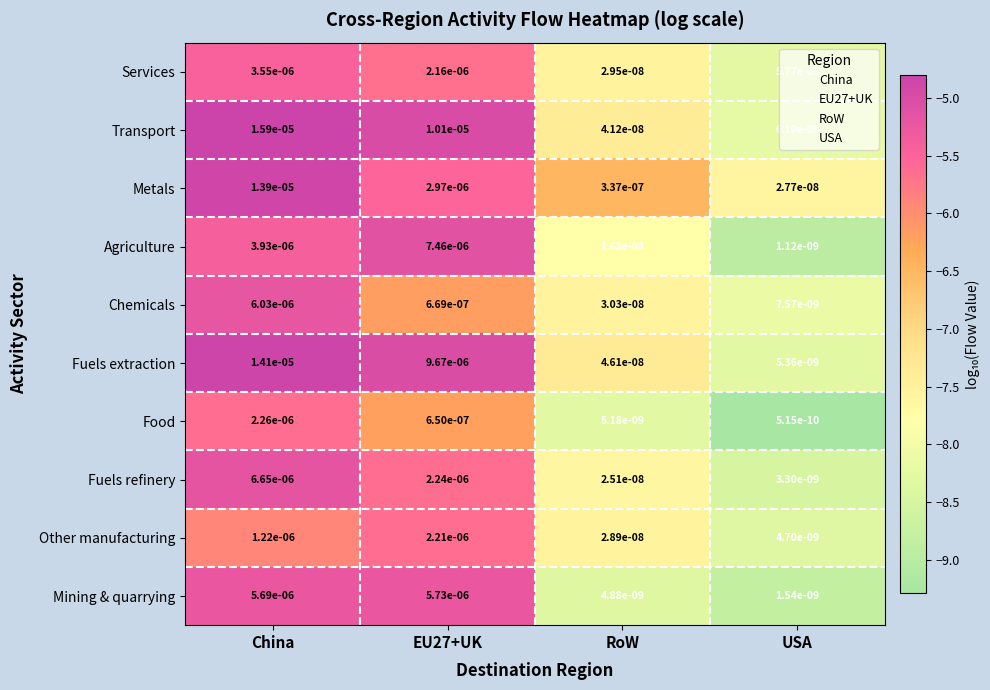

Which series has the widest spread of values?

Transport